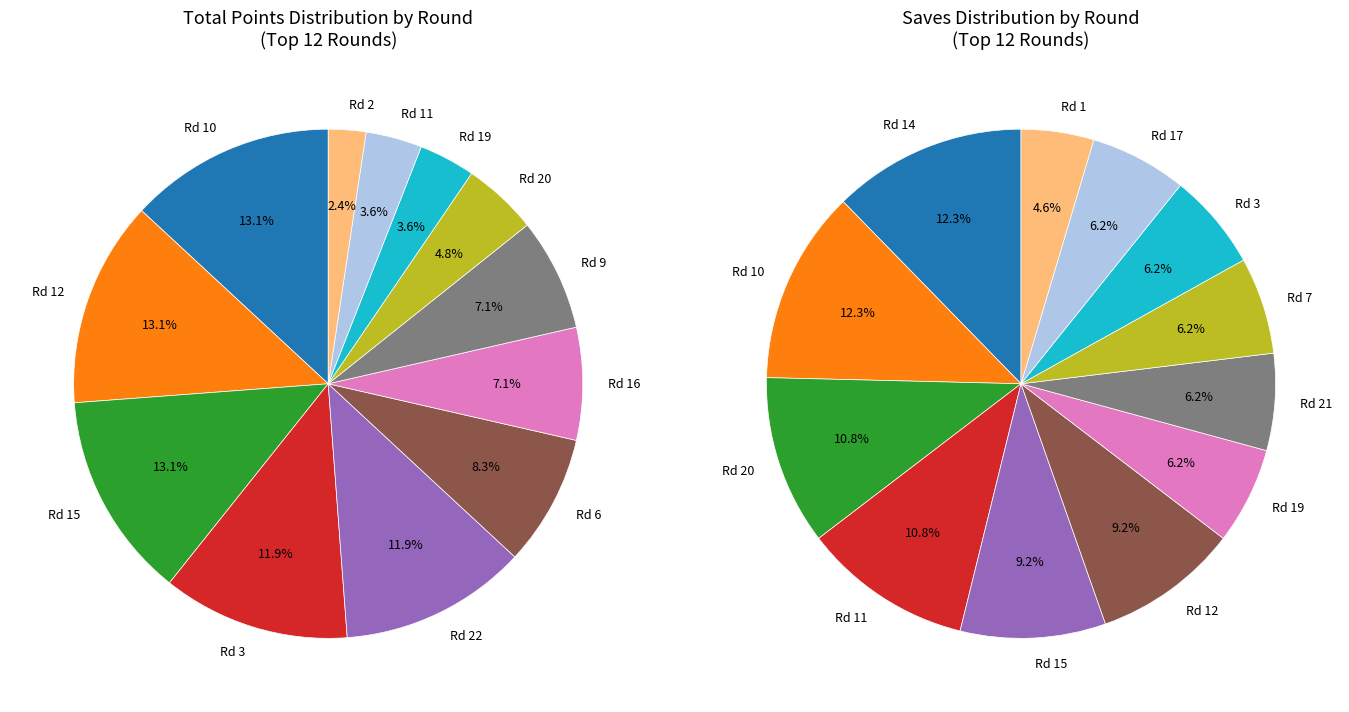

To the nearest percent, what portion does round 11 represent?

4%